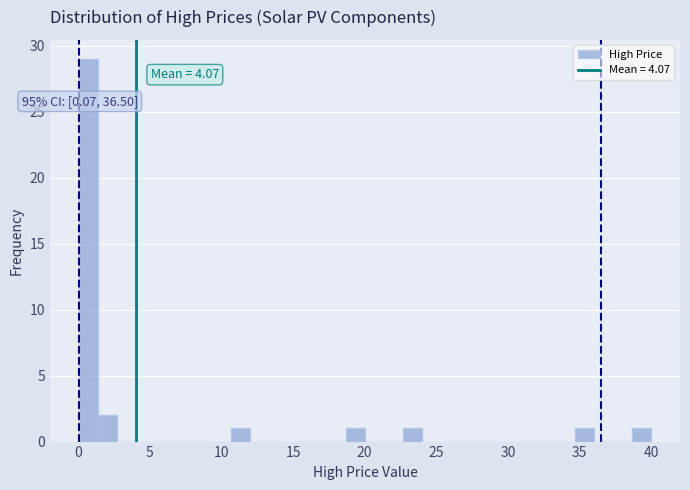

Around what value on the x-axis is the tallest bar? Give the approximate position of its centre, as read against the axis.

0.5